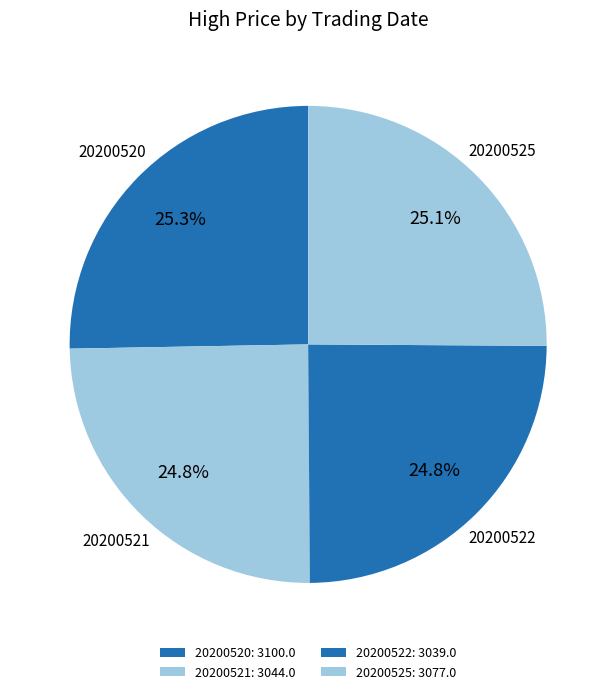

How many segments does this pie chart have?

4